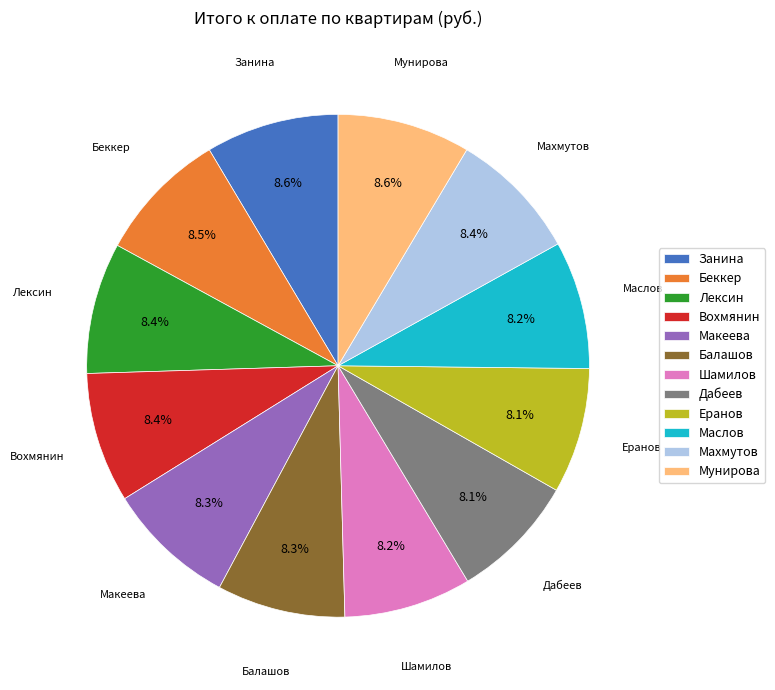

Does Занина represent more than half of the total?

No